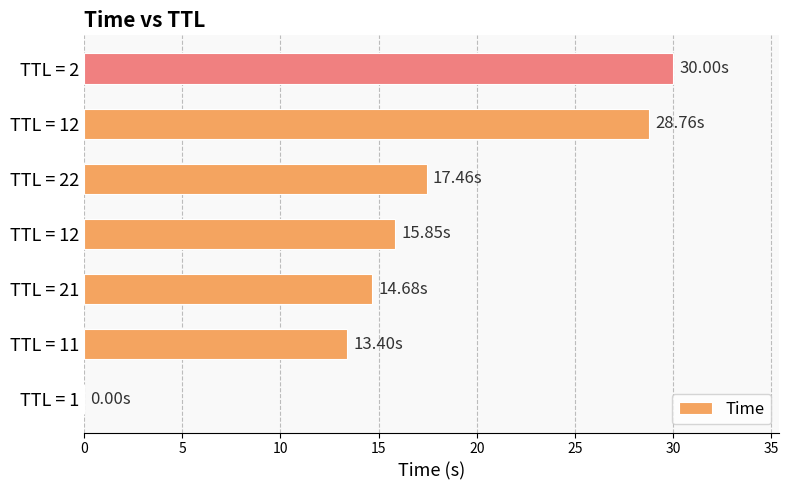

Count the number of data series in this chart.

1